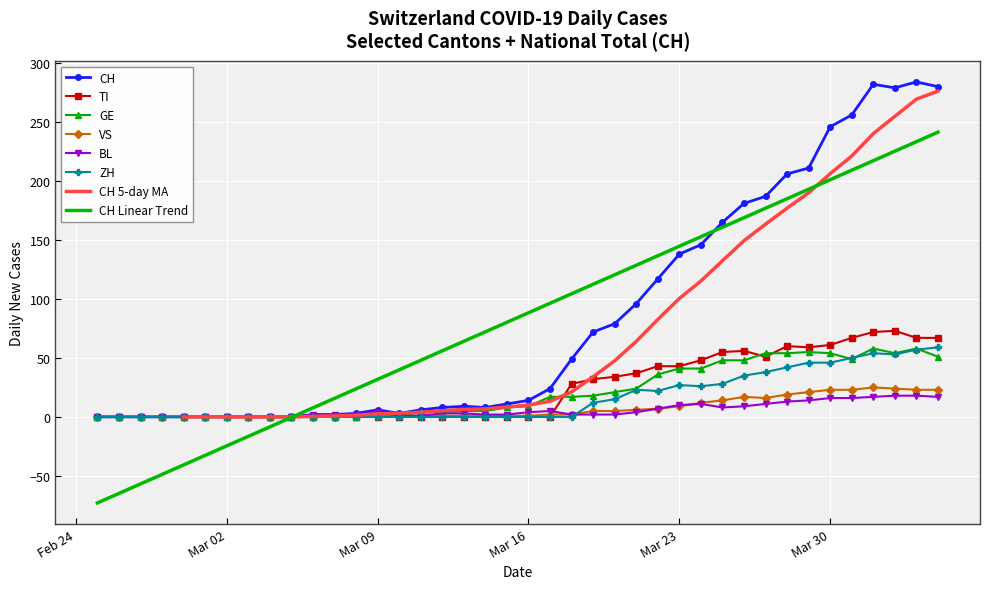

The BL series shows -9 at 7. True or false?

False